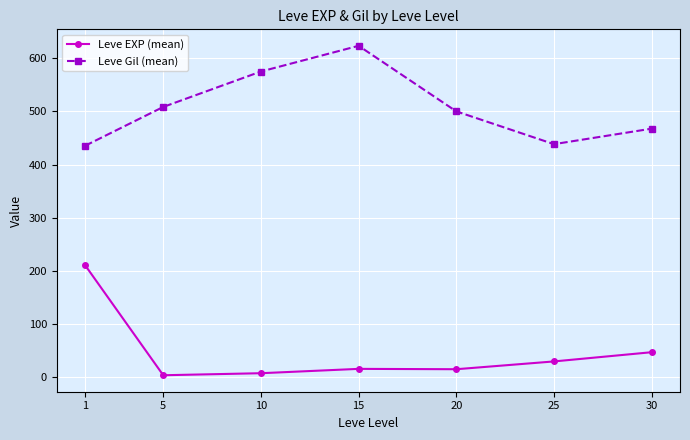

True or false: Leve EXP (mean) has more than 1 interior local peaks.

False